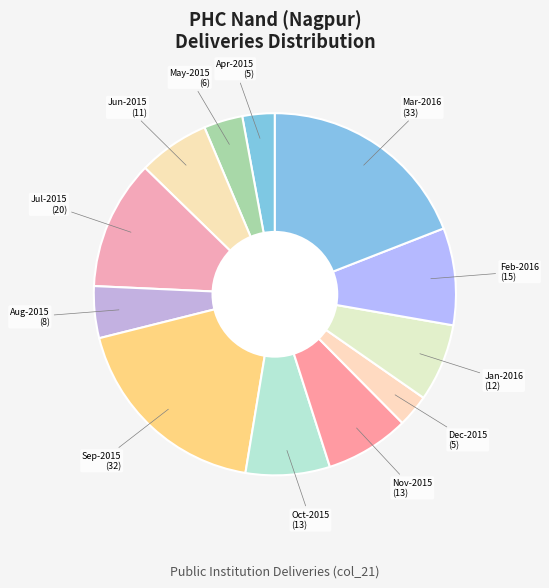

How many slices are in this pie chart?

12